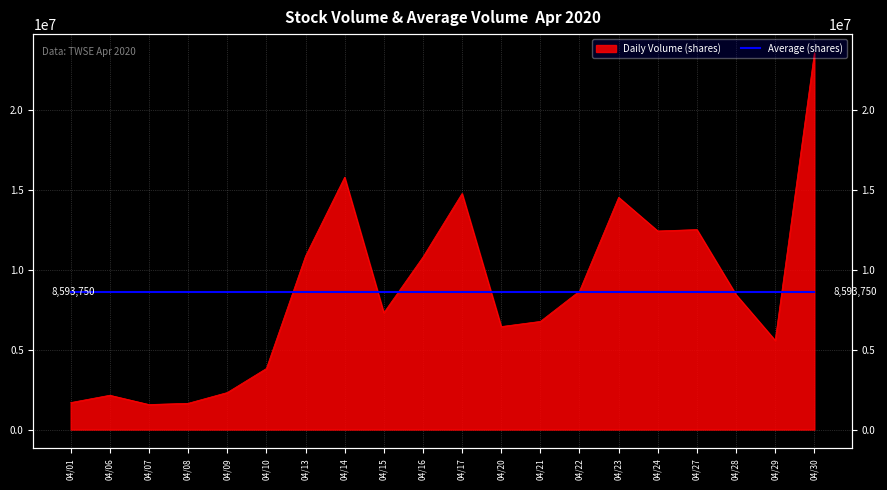

Reading left to right, what are all the values shown in this chart?

04/01=1691518	04/06=2151628	04/07=1569304	04/08=1646093	04/09=2320243	04/10=3827253	04/13=10868079	04/14=15811791	04/15=7319613	04/16=10807100	04/17=14792544	04/20=6453775	04/21=6777149	04/22=8677012	04/23=14549800	04/24=12442661	04/27=12530217	04/28=8453865	04/29=5590417	04/30=23594937